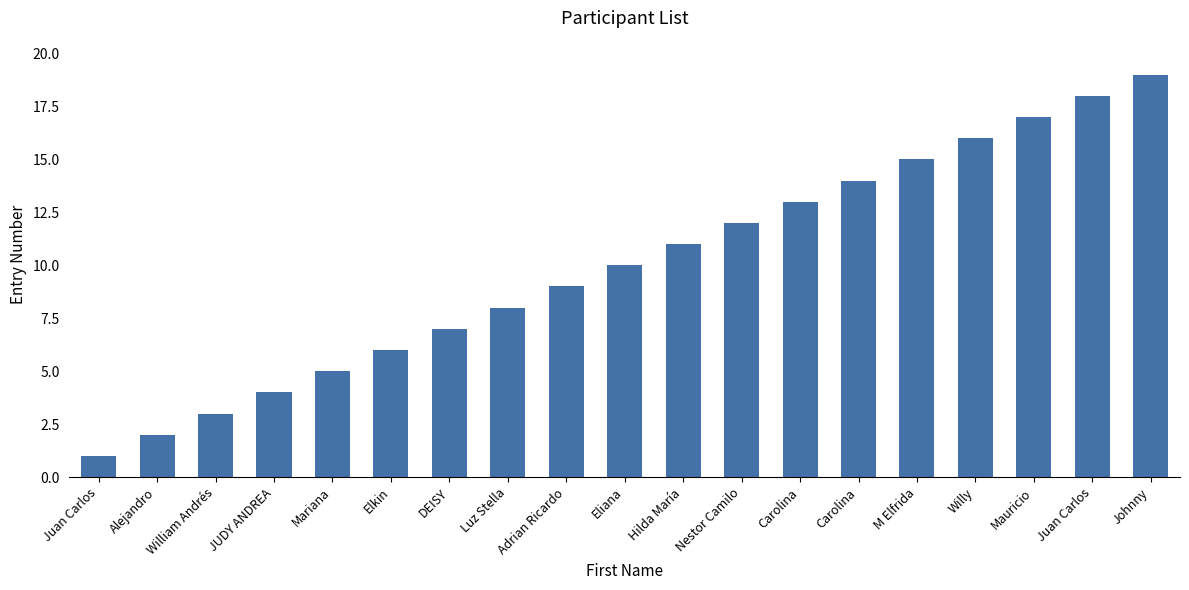

Reading left to right, extract all data points from this chart.

1	2	3	4	5	6	7	8	9	10	11	12	13	14	15	16	17	18	19